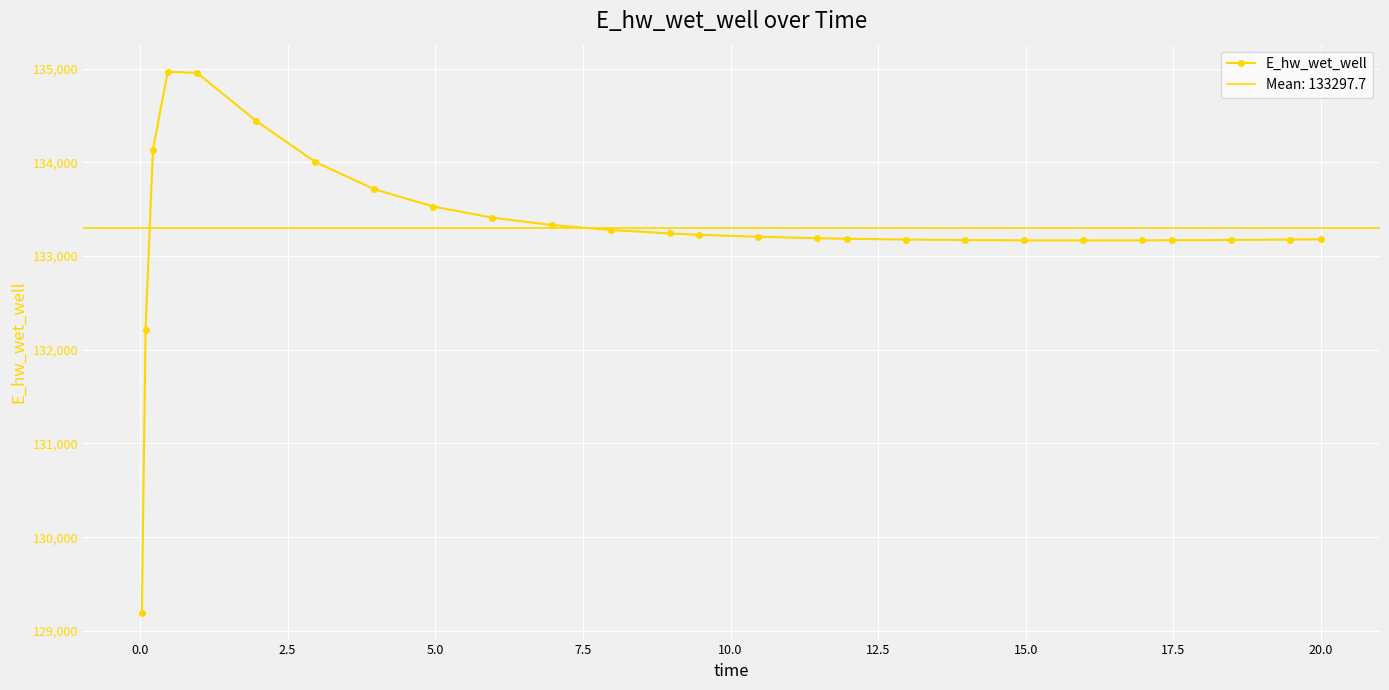

How many points are higher than both their immediate neighbors (excluding endpoints)?

1